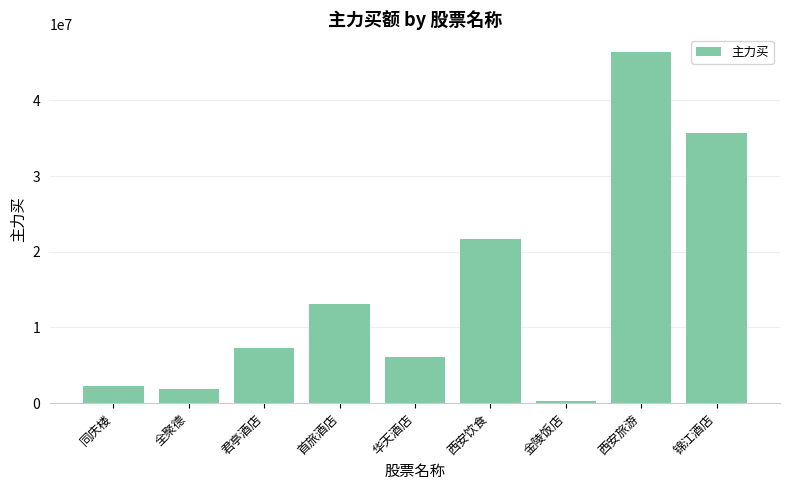

True or false: the data shows 82768488 at 西安旅游.

False